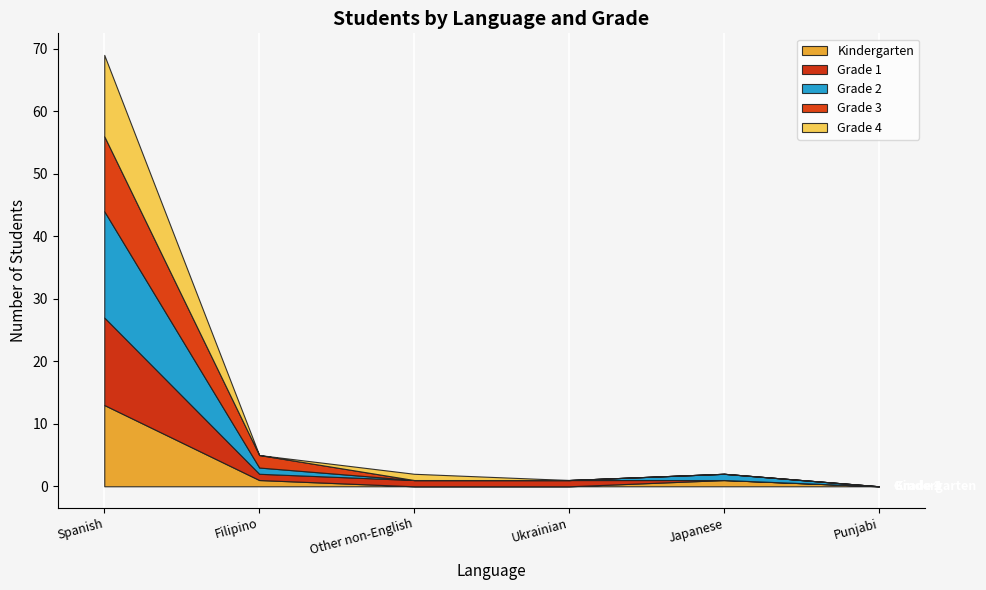

Which label corresponds to the largest value in the chart?

Spanish